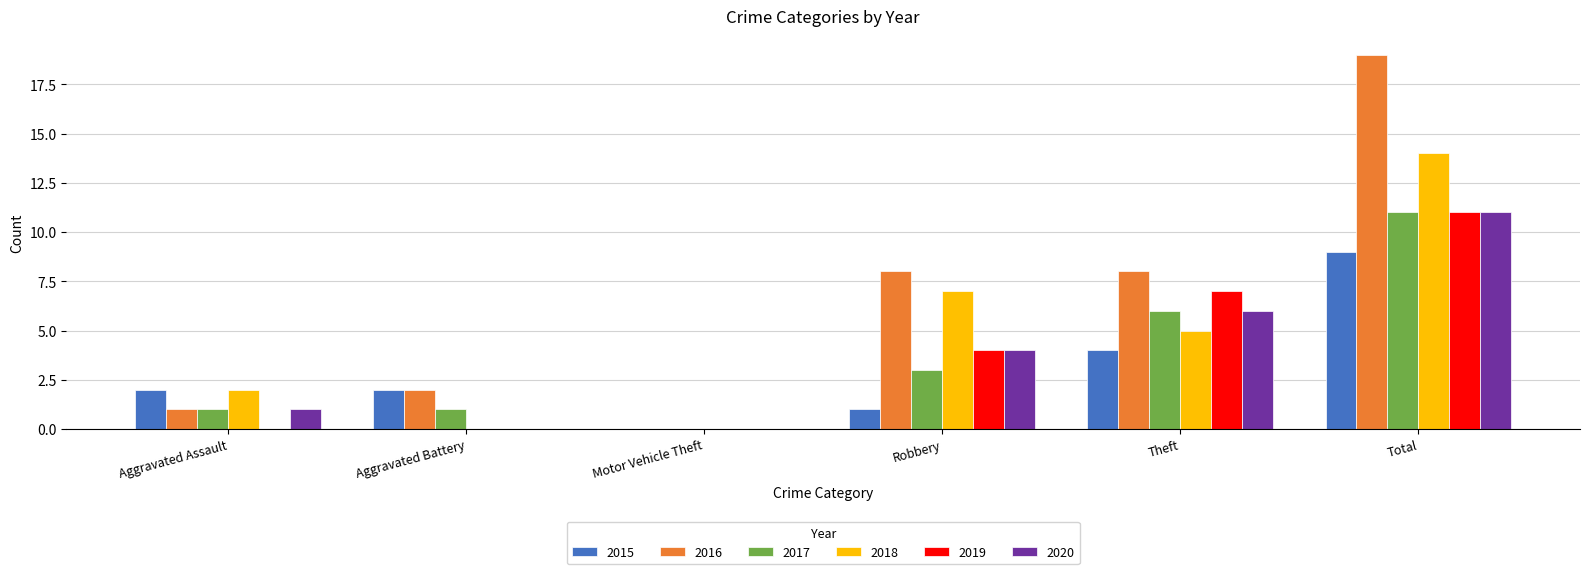

Are the bars horizontal?

No